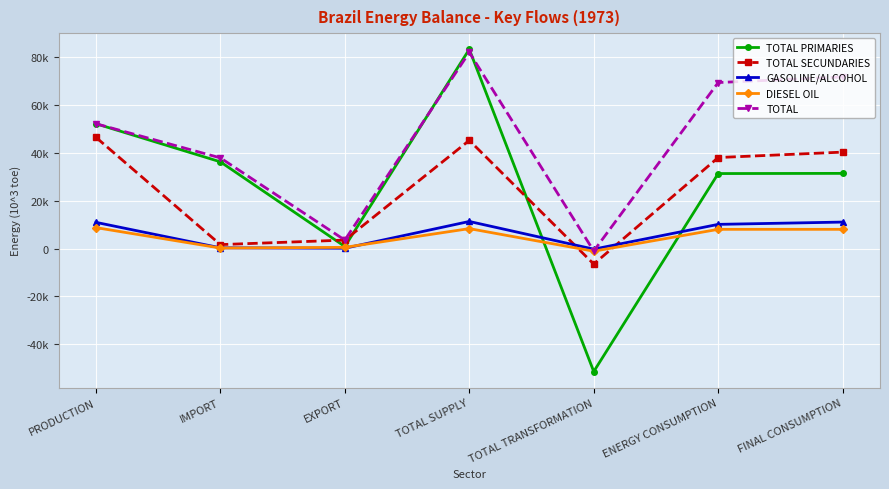

True or false: GASOLINE/ALCOHOL and DIESEL OIL intersect in this chart.

True